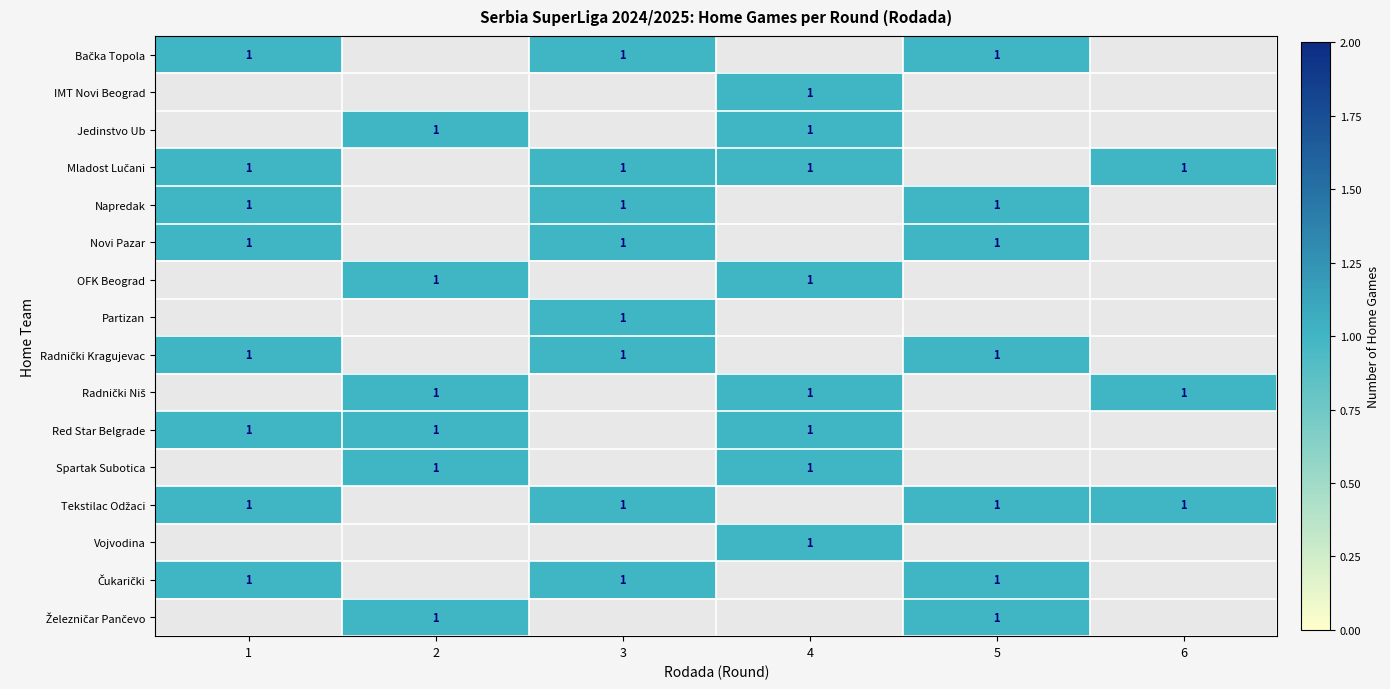

Where is Radnički Niš nearest to the value 0?

1